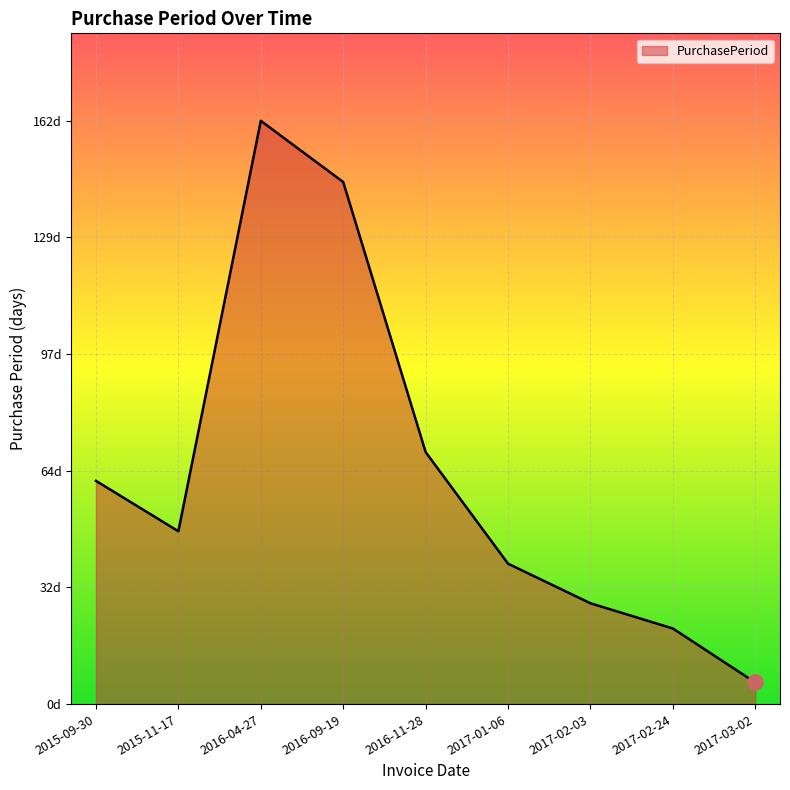

Approximately how many times larger is the value at 2016-04-27 compared to 2017-01-06?

4.2